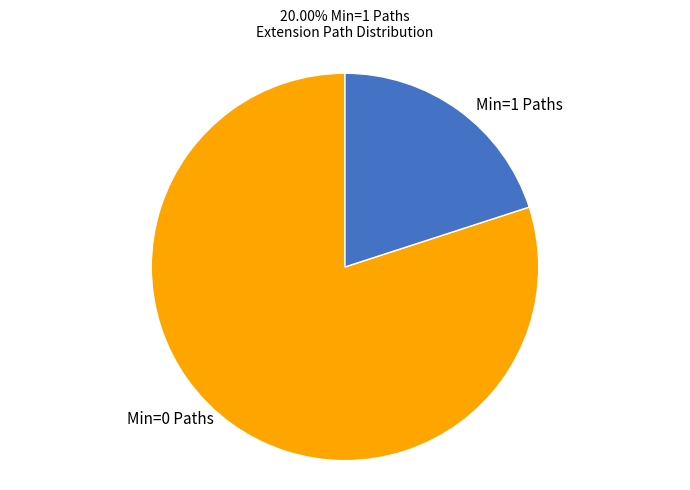

Is there a majority slice in this chart?

Yes